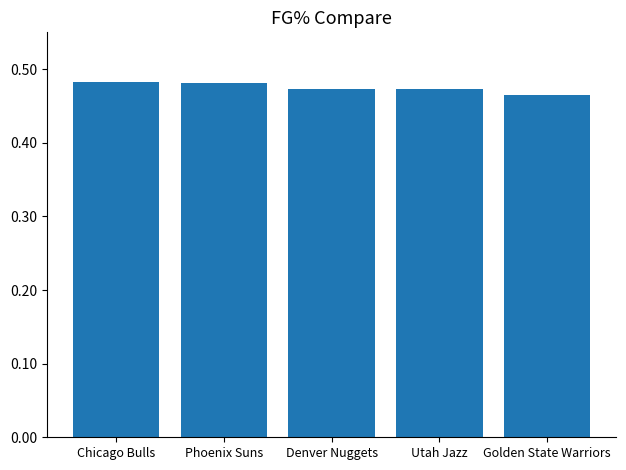

What is the sum of all values?

2.4